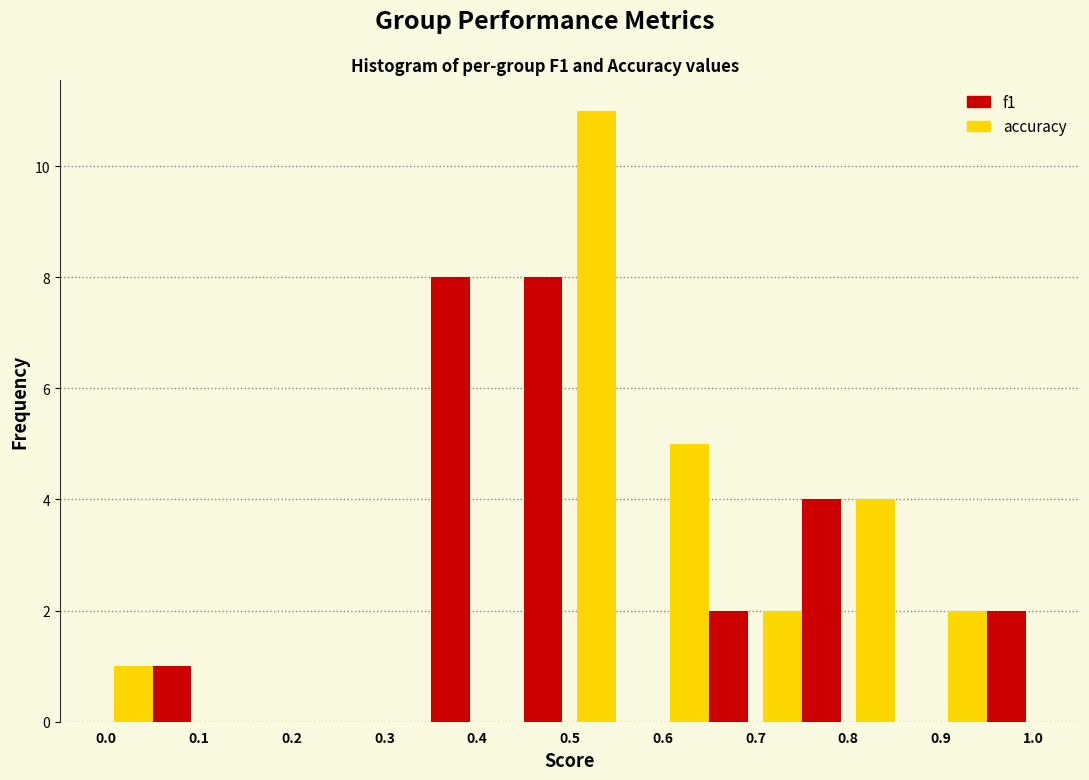

What is the height of the accuracy bar covering 0.7 to 0.8 on the x-axis? The values are not printed on the chart, so give them approximately, as read against the axis.

2